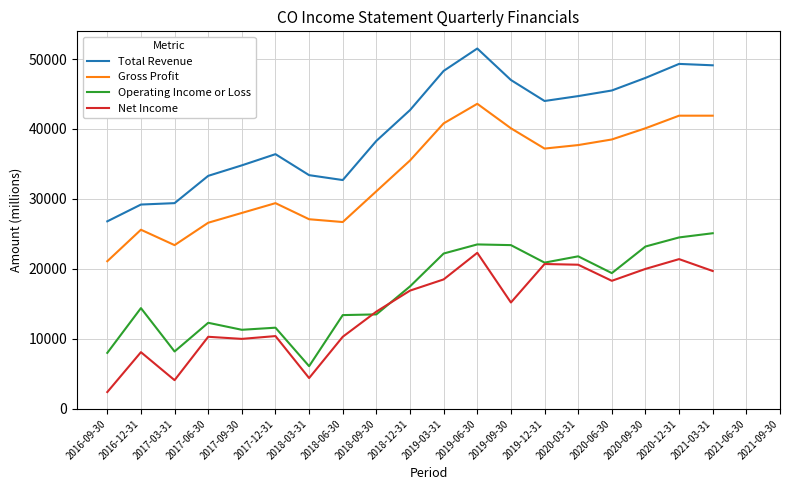

What is the total value across all series at 2018-09-30?

96800